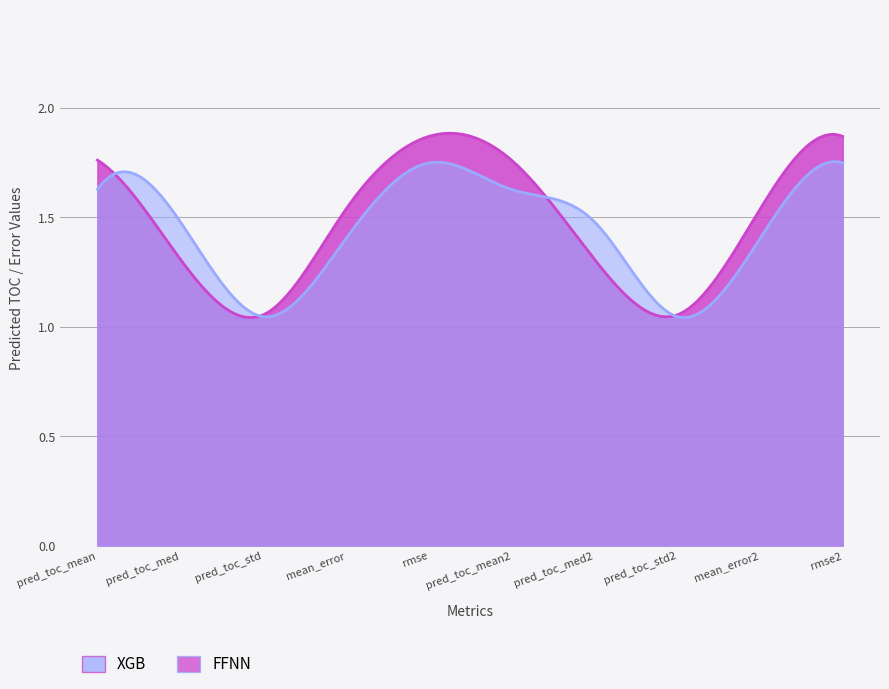

Between predicted_toc_std and predicted_toc_std, which is larger?

predicted_toc_std